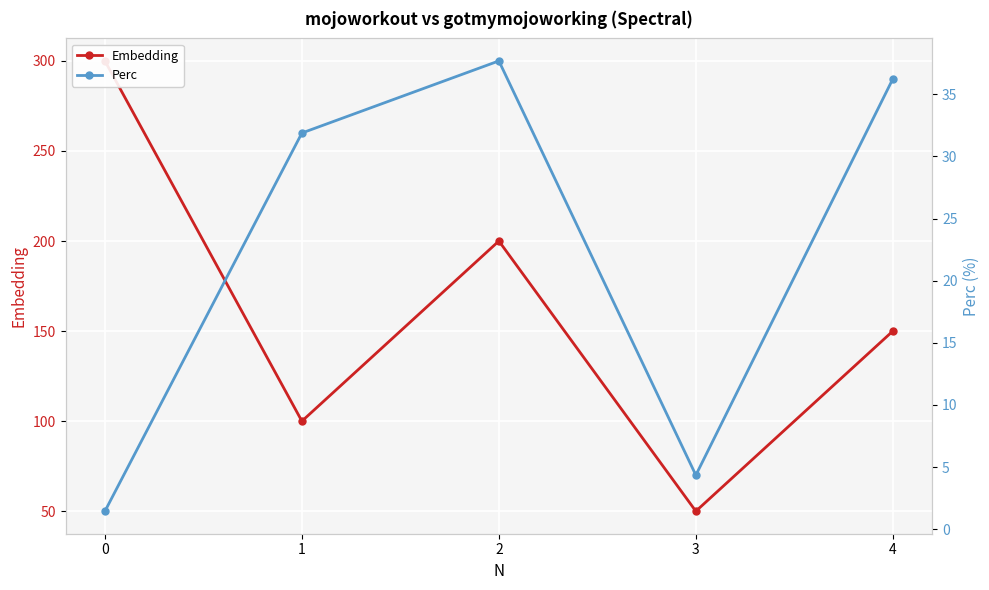

How many interior local peaks does the Perc series have?

1